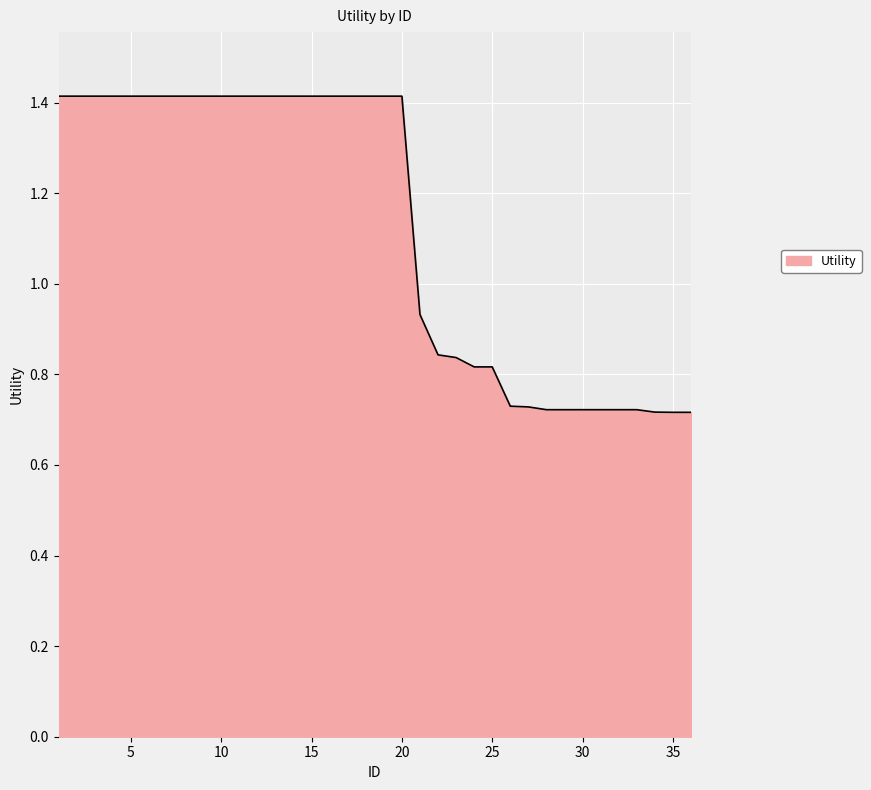

What is the maximum value shown in the chart?

1.4